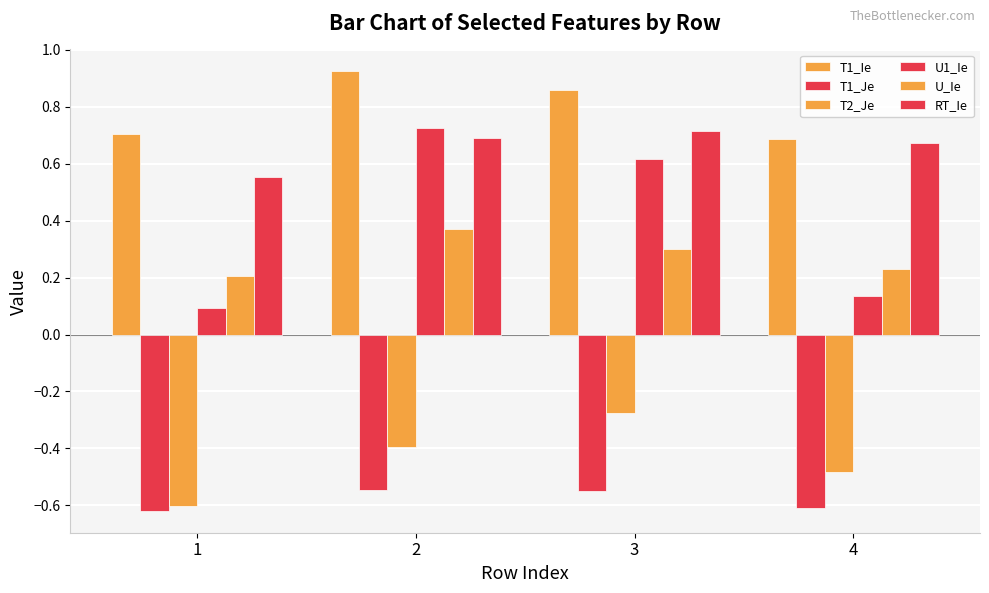

Which series has the widest spread of values?

U1_Ie